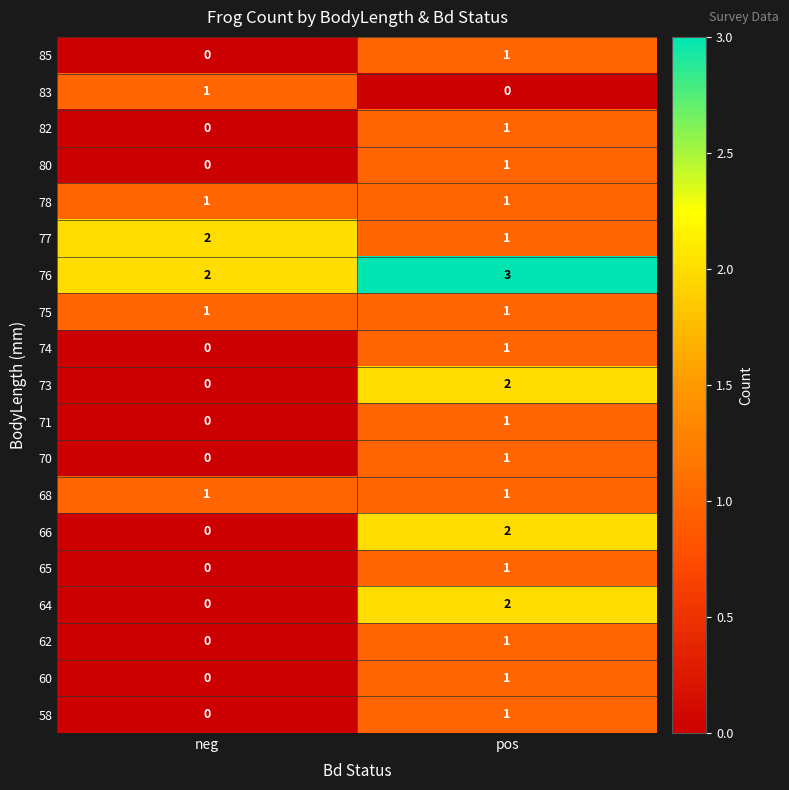

List the labels in order of 80 value, smallest first.

neg, pos